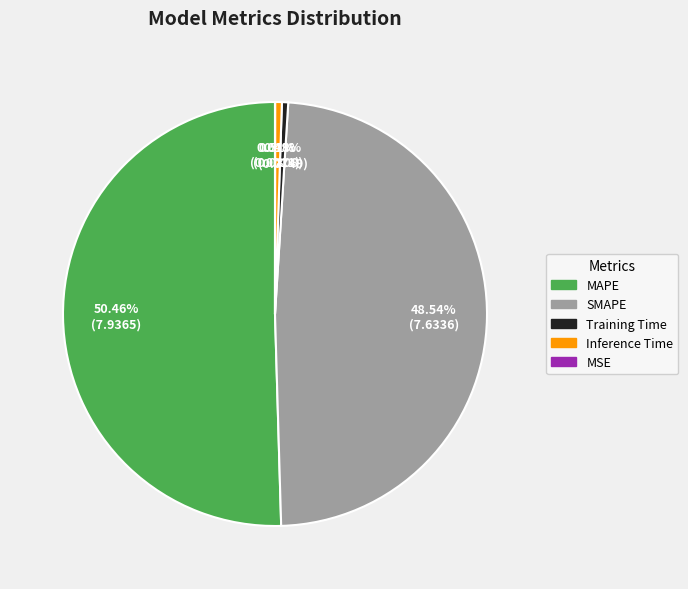

To the nearest percent, what percentage of the pie is SMAPE?

49%